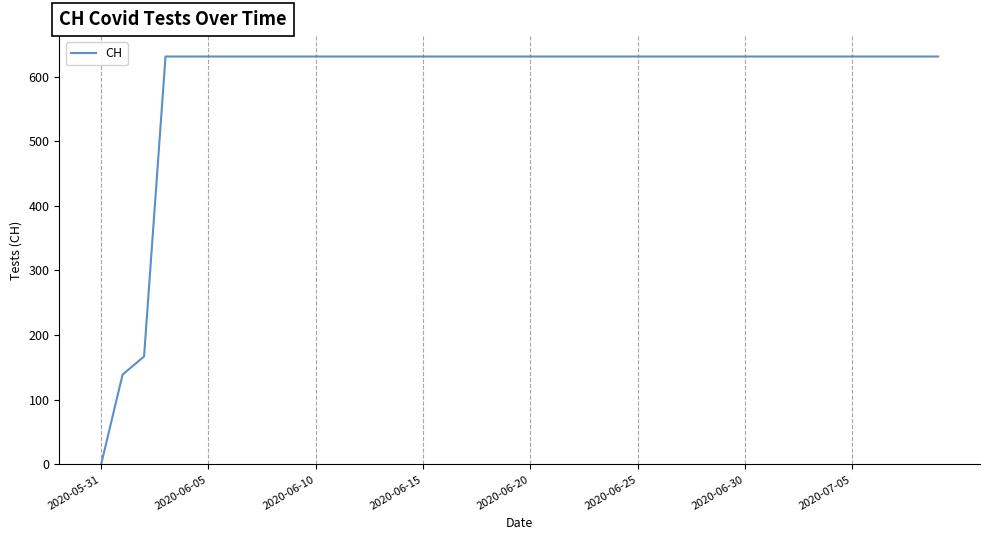

How many series are shown in this chart?

1